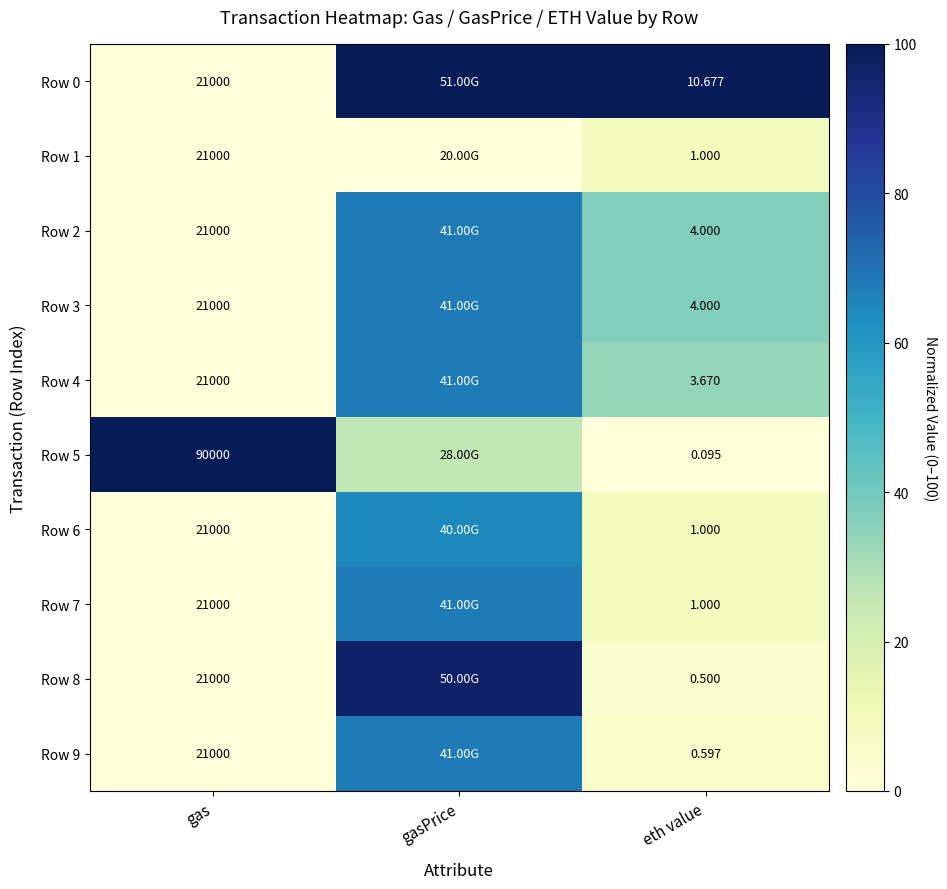

Which label corresponds to the largest value in the chart?

gasPrice